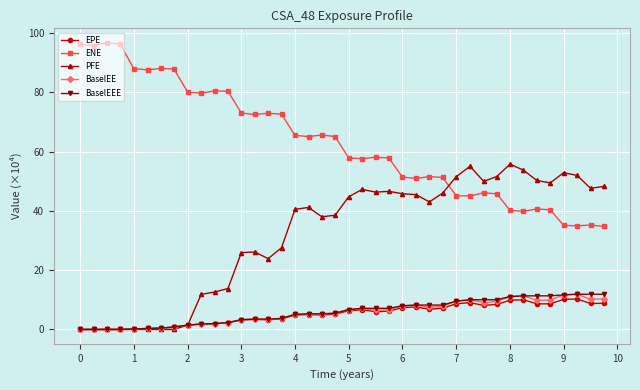

What is the greatest value displayed?

96.8